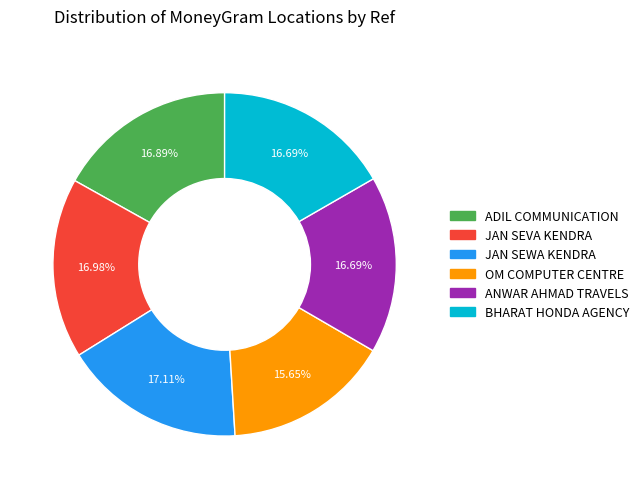

Is there a majority slice in this chart?

No